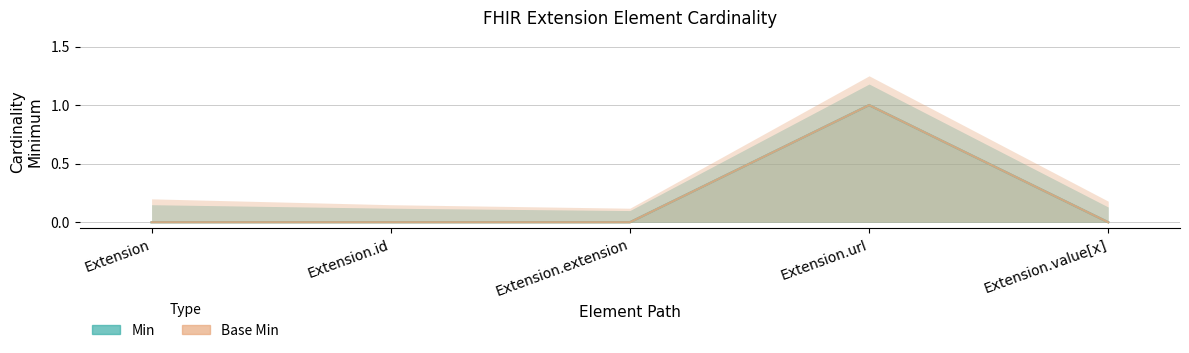

True or false: Base Min has a value of 2 at Extension.url.

False